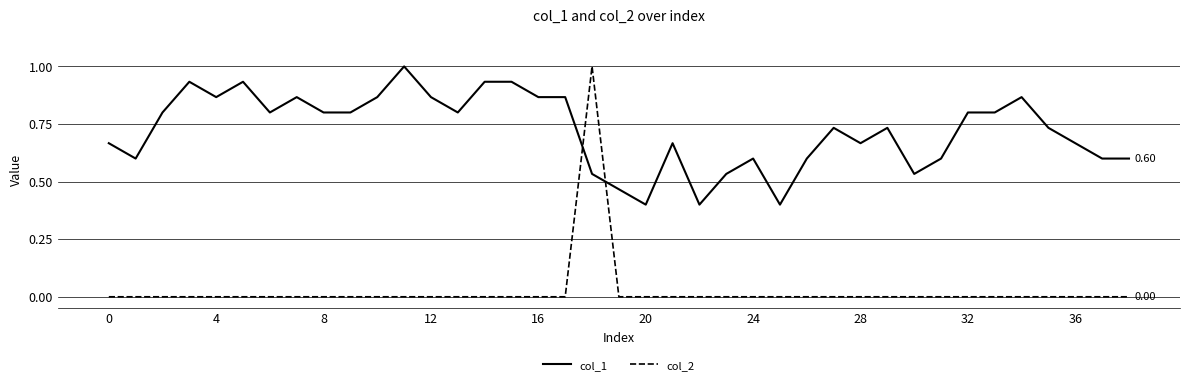

Rank the series by their average value, from lowest to highest.

col_2, col_1